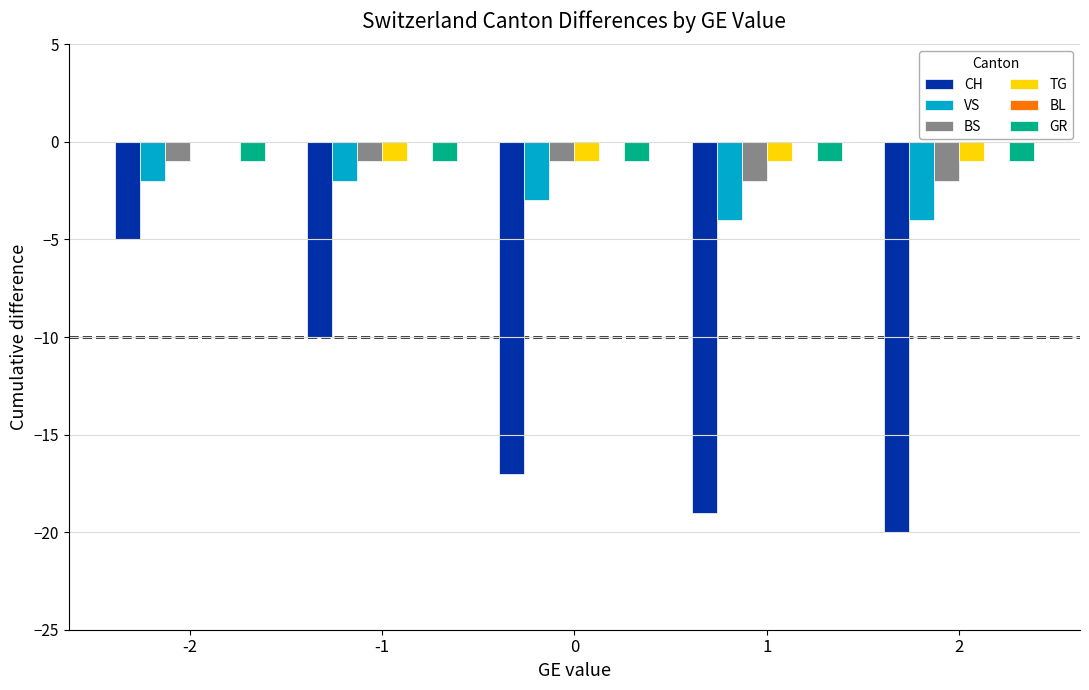

Reading right to left, what are all the values shown in this chart?

CH: 2=-20	1=-19	0=-17	-1=-10	-2=-5
VS: 2=-4	1=-4	0=-3	-1=-2	-2=-2
BS: 2=-2	1=-2	0=-1	-1=-1	-2=-1
TG: 2=-1	1=-1	0=-1	-1=-1	-2=0
GR: 2=-1	1=-1	0=-1	-1=-1	-2=-1